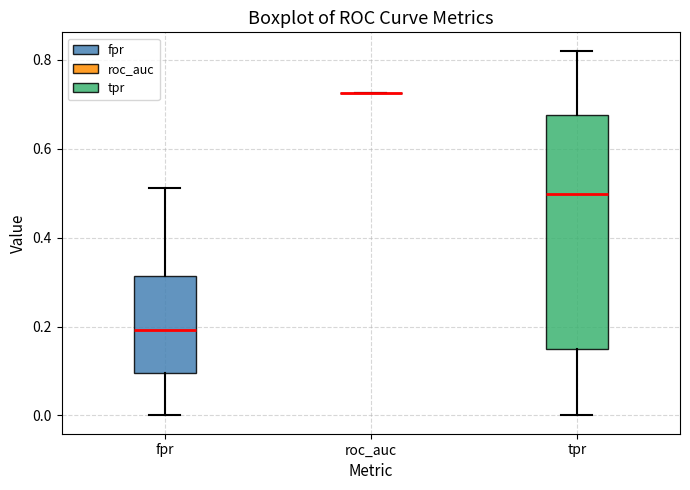

Reading left to right, read every box against the y-axis: the position of its median line, the range the box covers, and the ends of its whiskers. The values are not printed on the chart, so give them approximately, as read against the axis.

fpr: median 0.20, box 0.10 to 0.32, whiskers 0.00 to 0.52
roc_auc: box collapsed to a line at 0.72, whiskers 0.72 to 0.72
tpr: median 0.50, box 0.14 to 0.68, whiskers 0.00 to 0.82